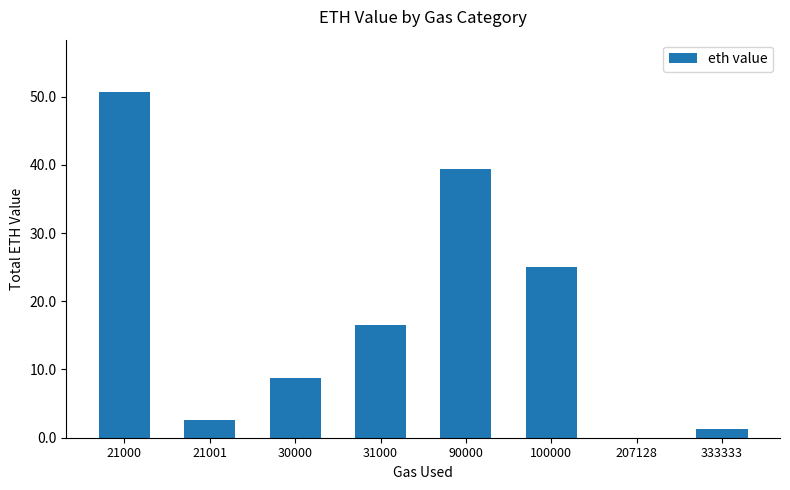

Is it true that the value at 21001 is 2.6?

True